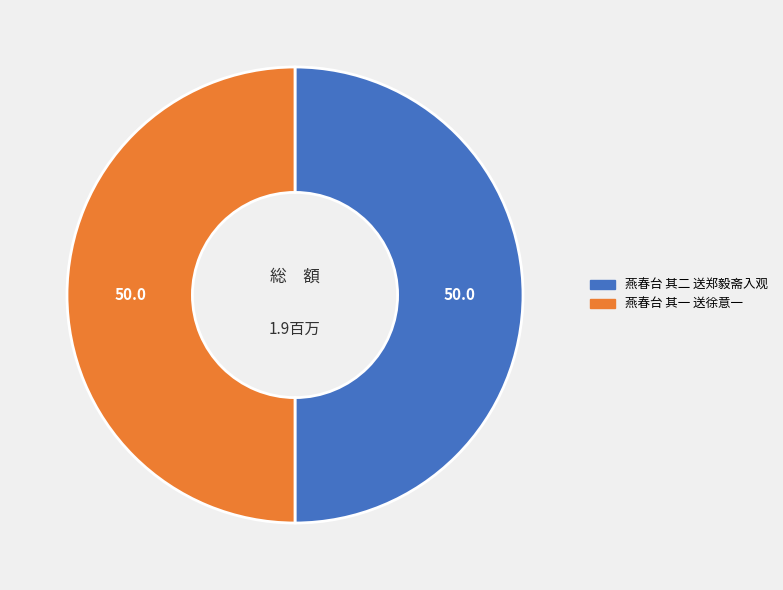

True or false: 燕春台 其二 送郑毅斋入观 accounts for 58% of the total.

False